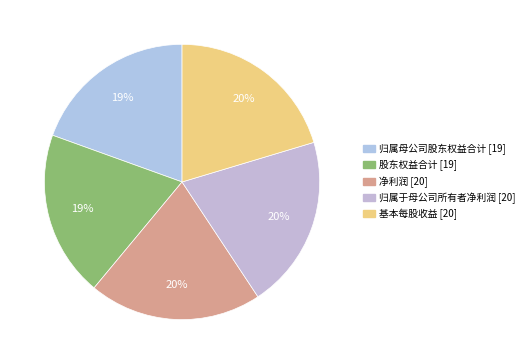

Which category has the smallest portion of the pie?

股东权益合计